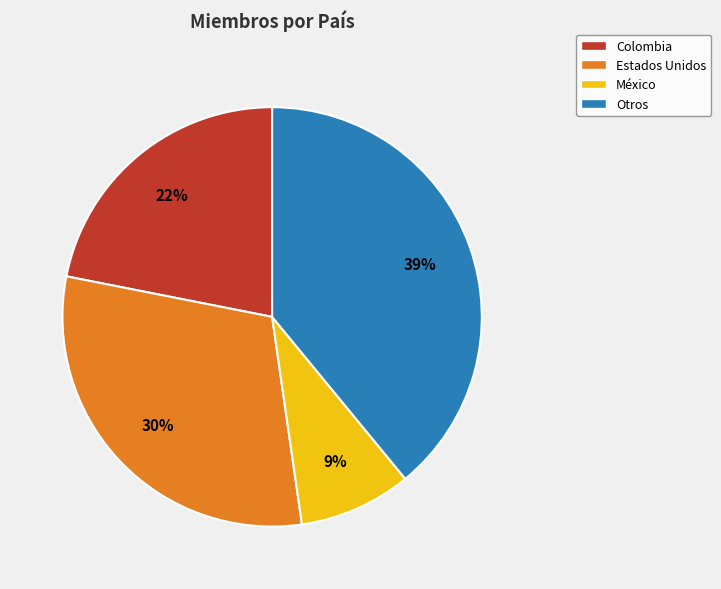

Rank the categories by value from lowest to highest.

México, Colombia, Estados Unidos, Otros